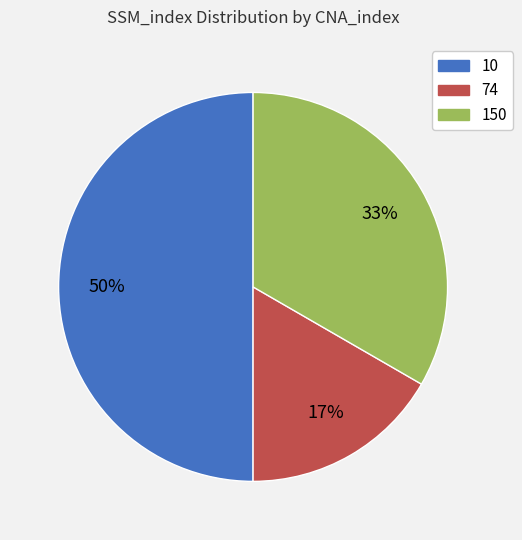

What is the ratio of the value at 10 to the value at 150?

1.5